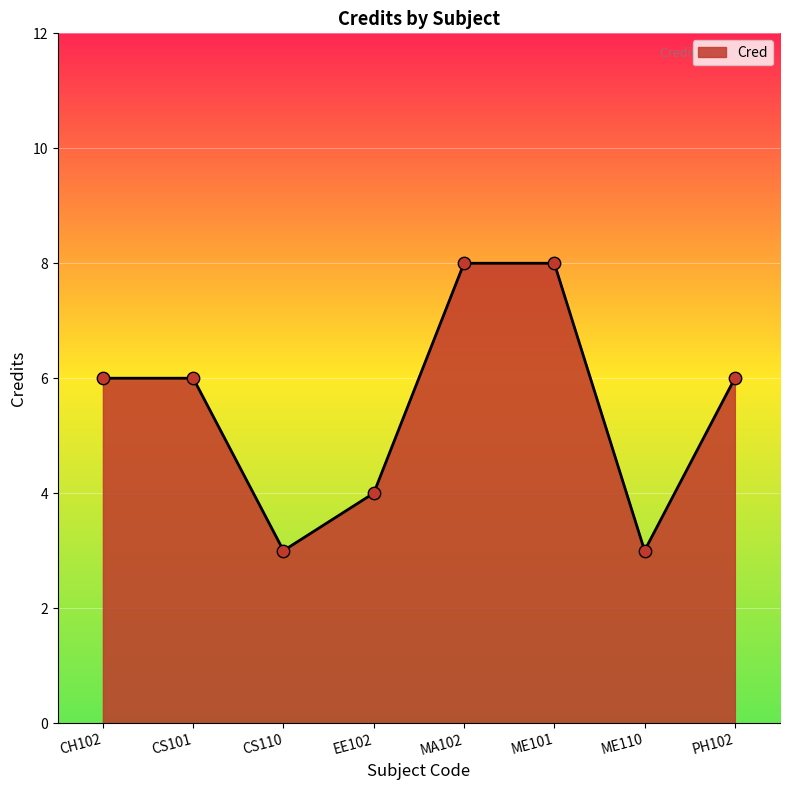

Between ME101 and CH102, which is larger?

ME101